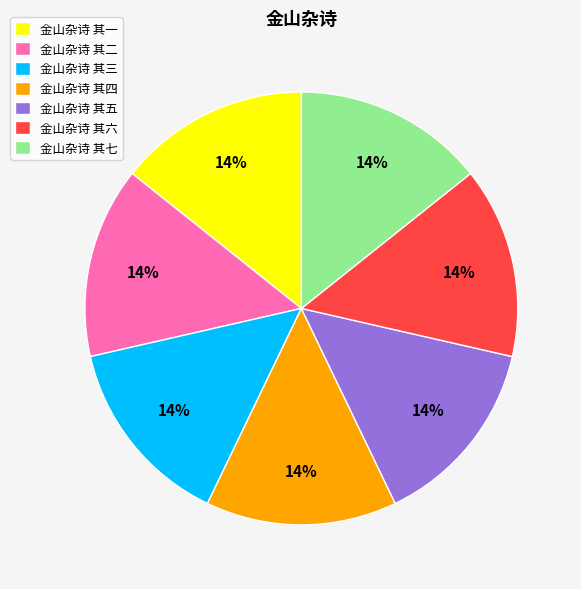

Does any single category account for the majority?

No